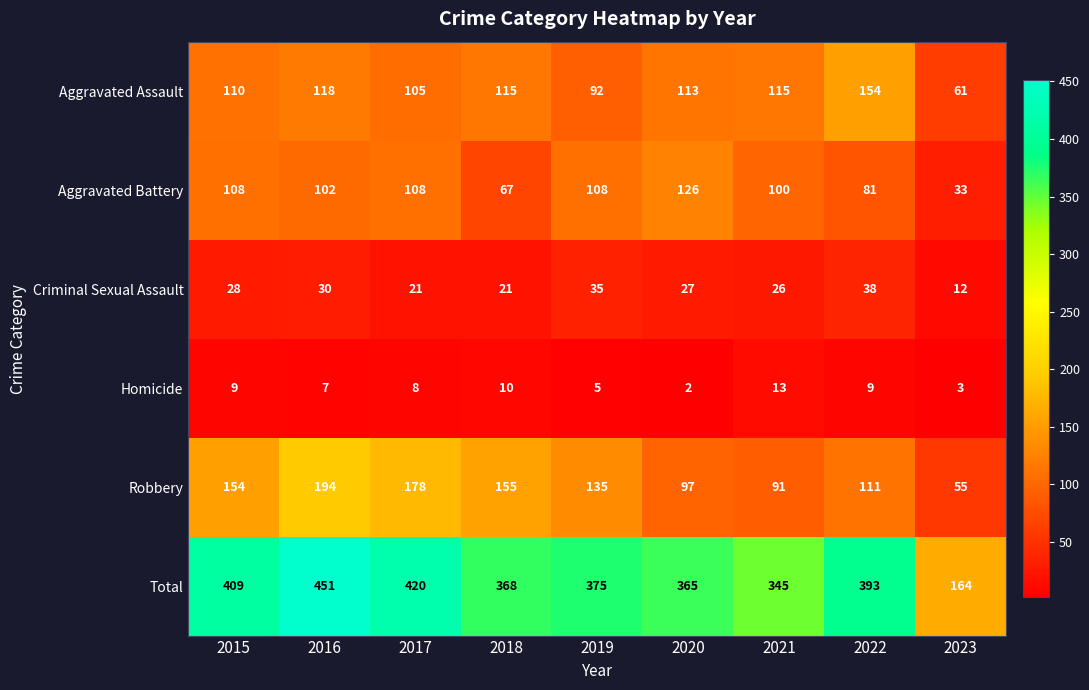

What is the difference between the highest and lowest values at 2023?

161